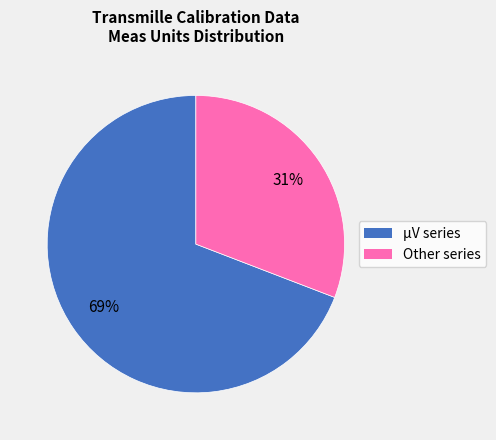

Is there a majority slice in this chart?

Yes